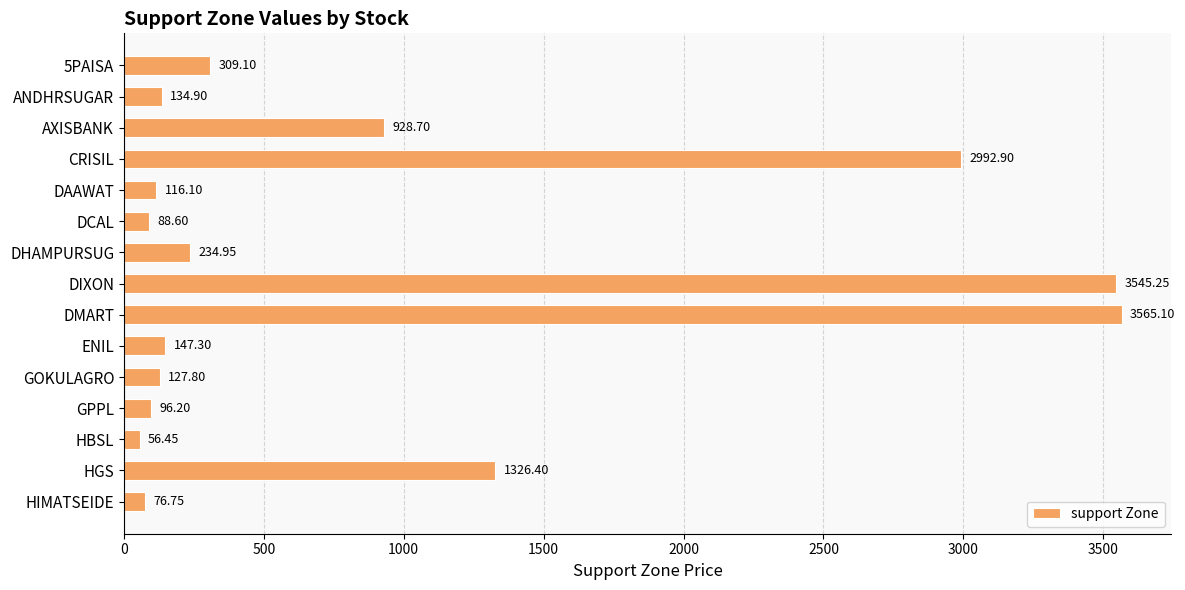

What is the label of the 2nd bar from the top?

ANDHRSUGAR